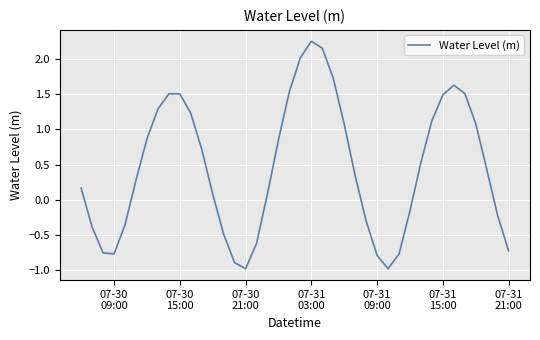

Is this an area chart (filled region under the line)?

No